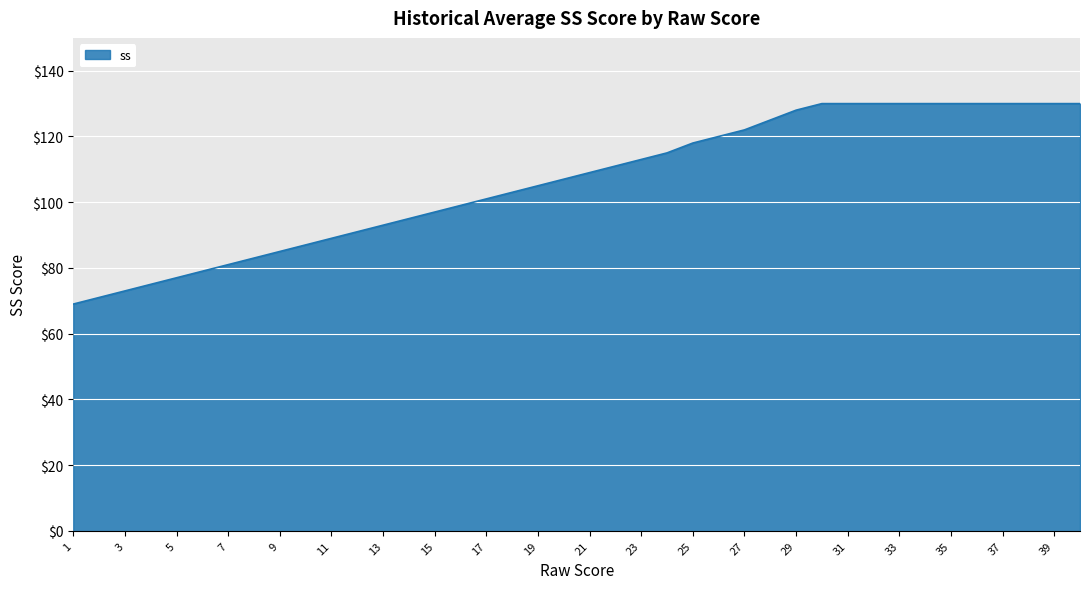

What is the maximum value shown in the chart?

130